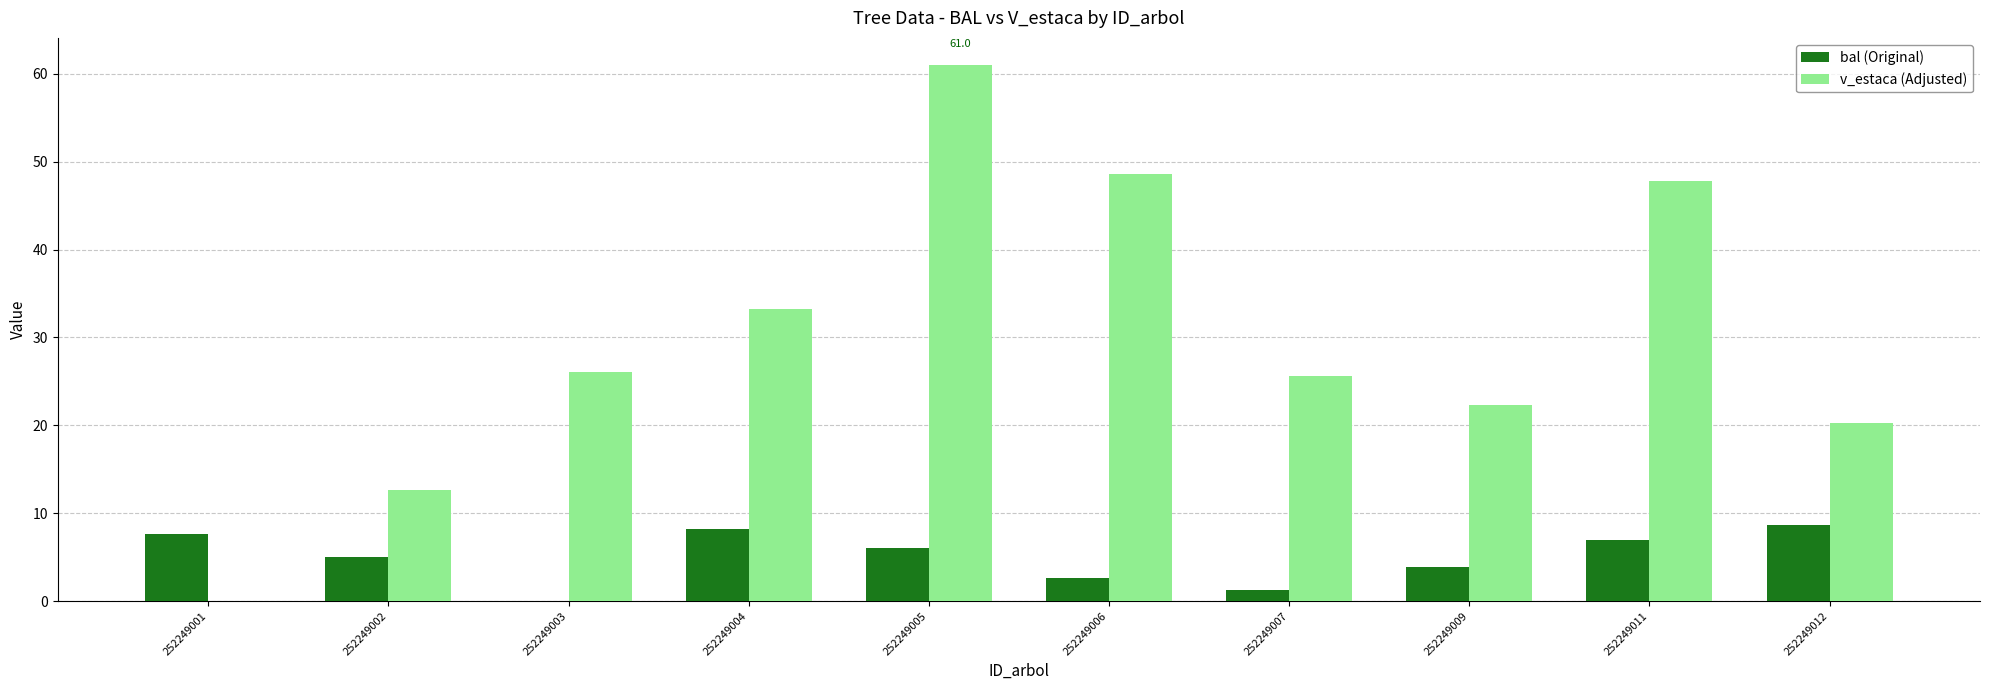

What is the spread (max minus min) of values at 252249003?

26.1